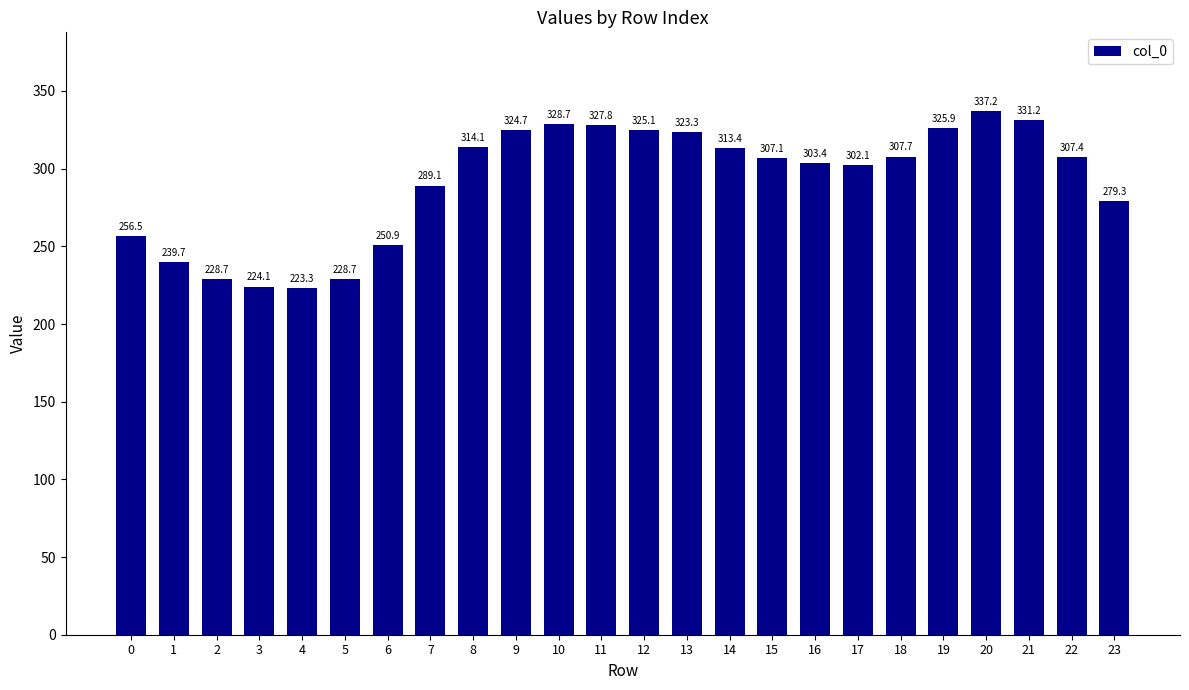

Reading left to right, transcribe all the data shown in this chart.

256.5	239.7	228.7	224.1	223.3	228.7	250.9	289.1	314.1	324.7	328.7	327.8	325.1	323.3	313.4	307.1	303.4	302.1	307.7	325.9	337.2	331.2	307.4	279.3